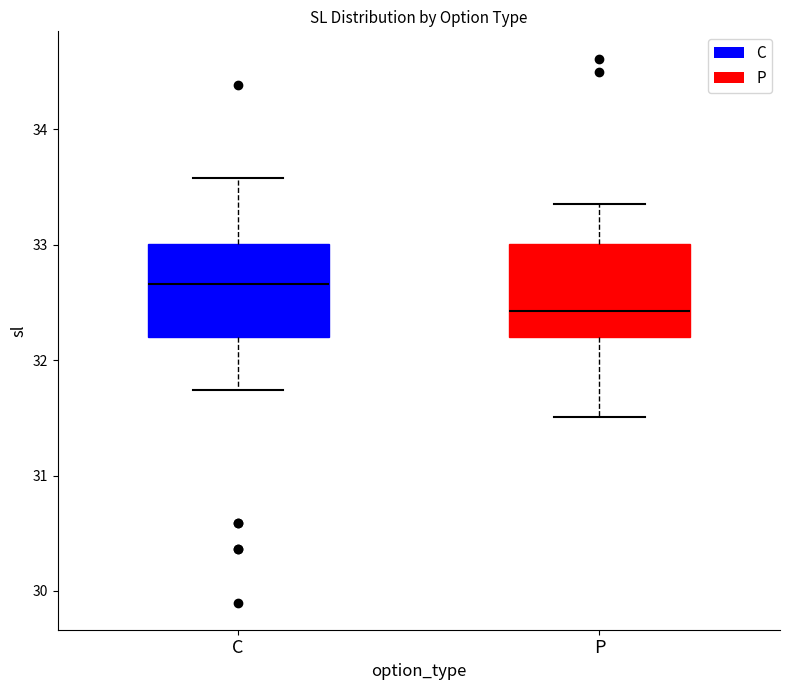

Reading left to right, read every box against the y-axis: the position of its median line, the range the box covers, and the ends of its whiskers. The values are not printed on the chart, so give them approximately, as read against the axis.

C: median 32.7, box 32.2 to 33.0, whiskers 31.7 to 33.6
P: median 32.4, box 32.2 to 33.0, whiskers 31.5 to 33.4